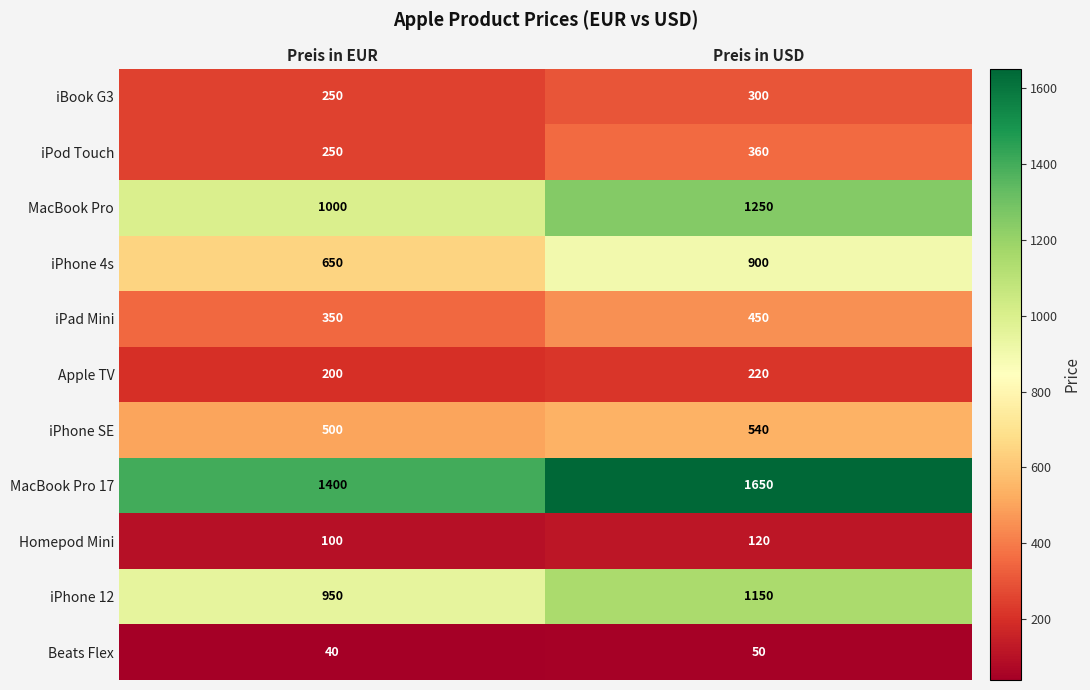

What is the spread (max minus min) of values at Preis in USD?

1600